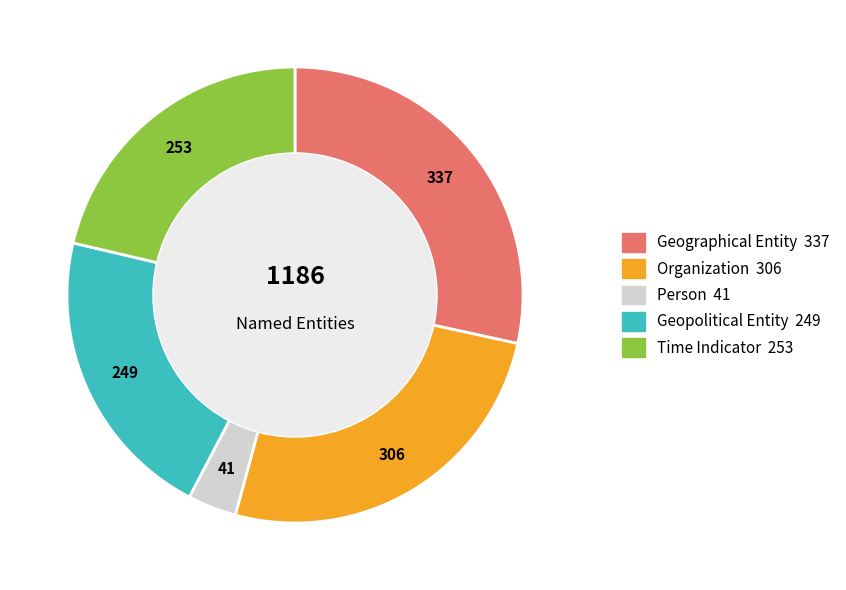

Is there any slice that represents more than half of the pie?

No